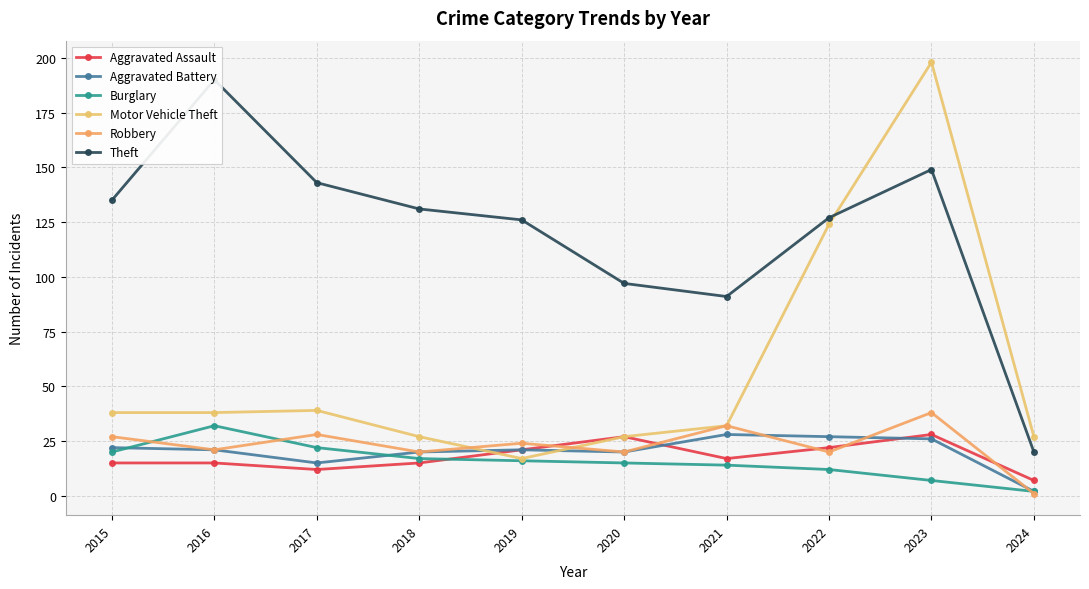

What is the difference between the Burglary values at 2020 and 2015?

5